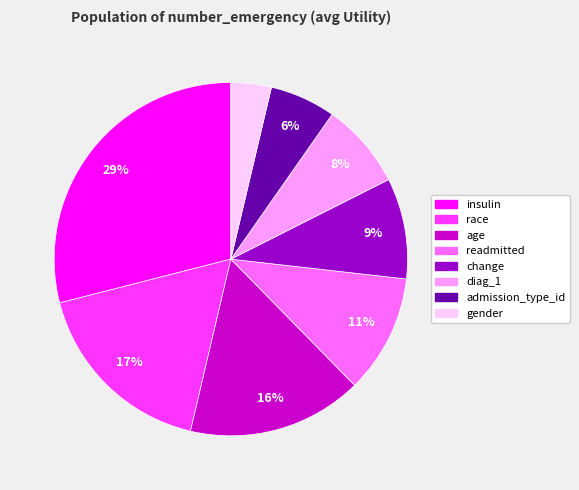

Rank the categories by value from highest to lowest.

insulin, race, age, readmitted, change, diag_1, admission_type_id, gender